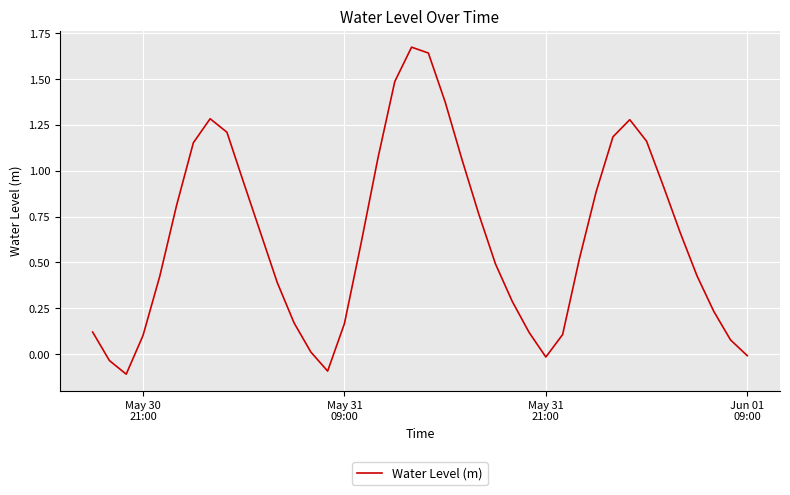

What is the difference between the maximum and minimum values?

1.8